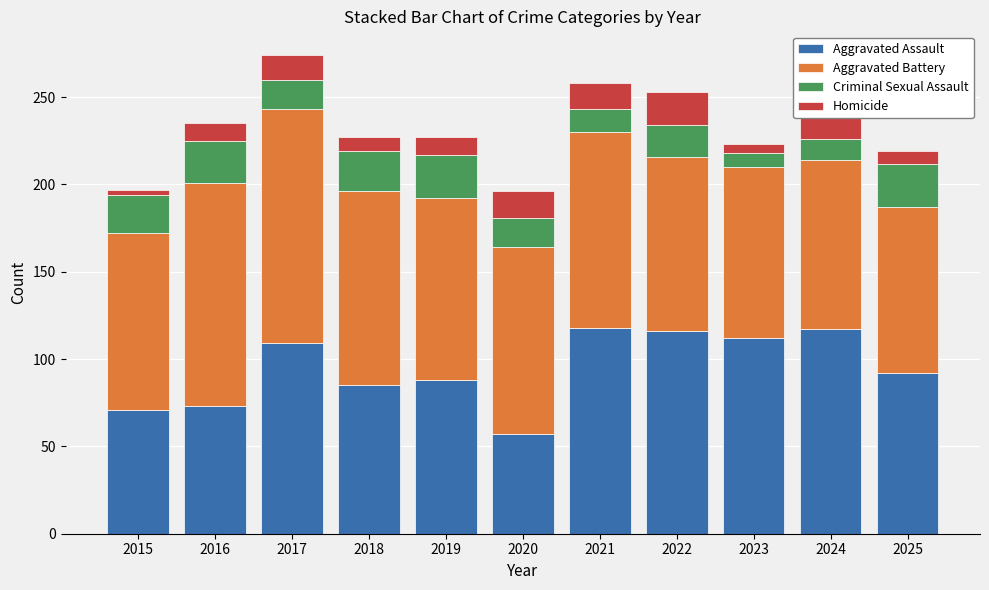

How many data points does each series have?

11